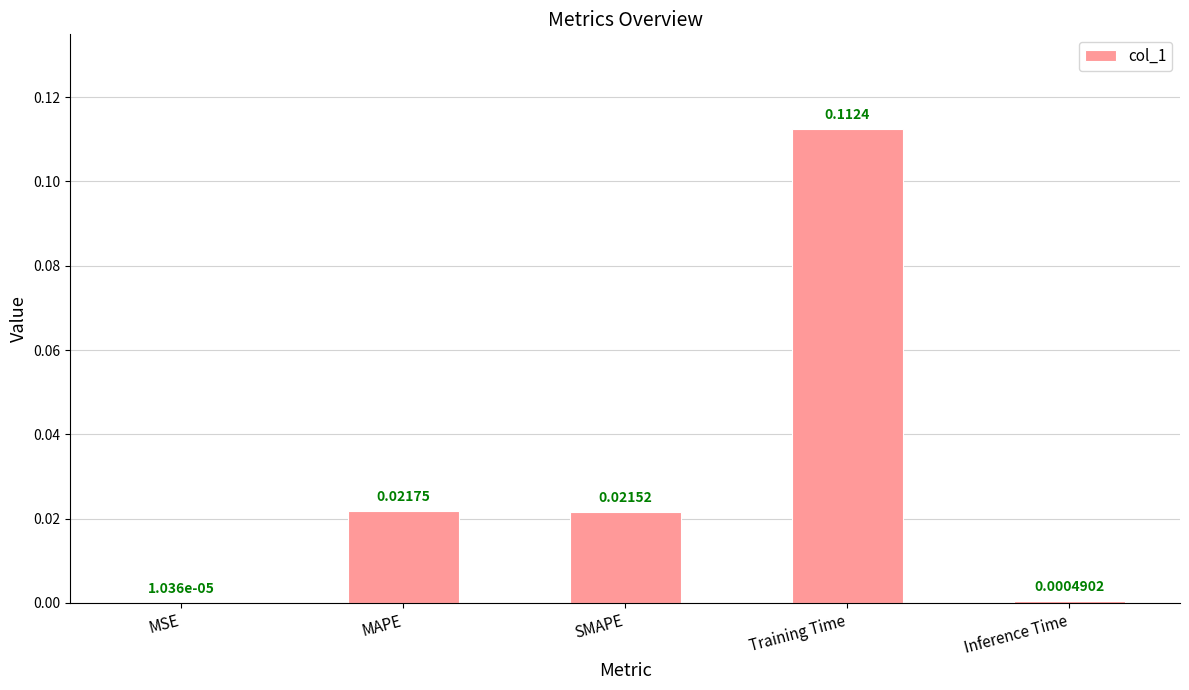

Where is the data nearest to the value 0?

MSE